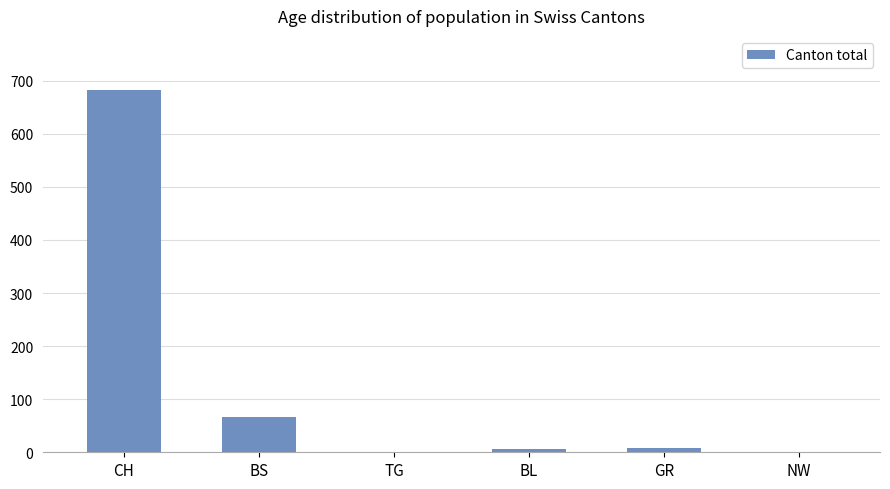

What is the maximum value shown in the chart?

682